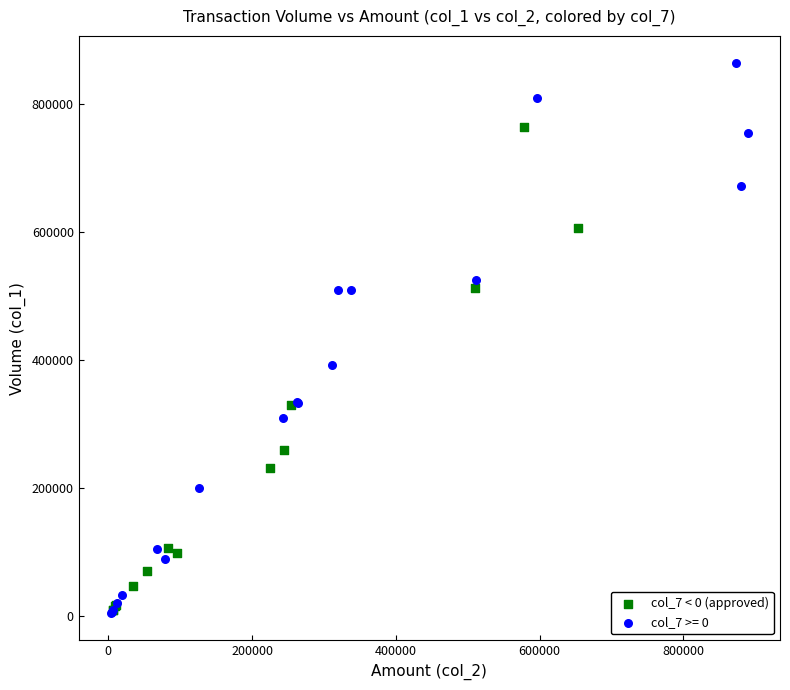

Which series has the widest spread of Y values?

col_7 >= 0